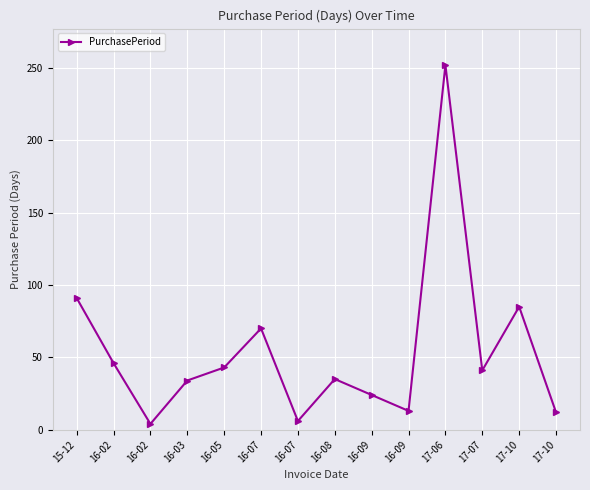

List the labels in order of value, smallest first.

16-02, 16-07, 17-10, 16-09, 16-09, 16-03, 16-08, 17-07, 16-05, 16-02, 16-07, 17-10, 15-12, 17-06